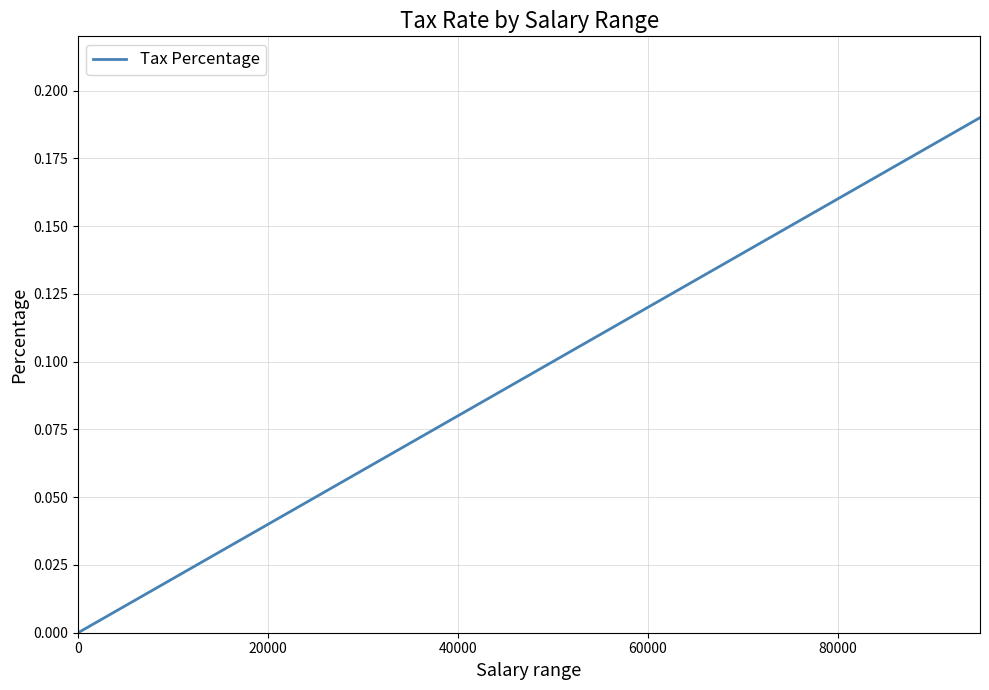

The chart shows a value of -0.1 at 0. True or false?

False